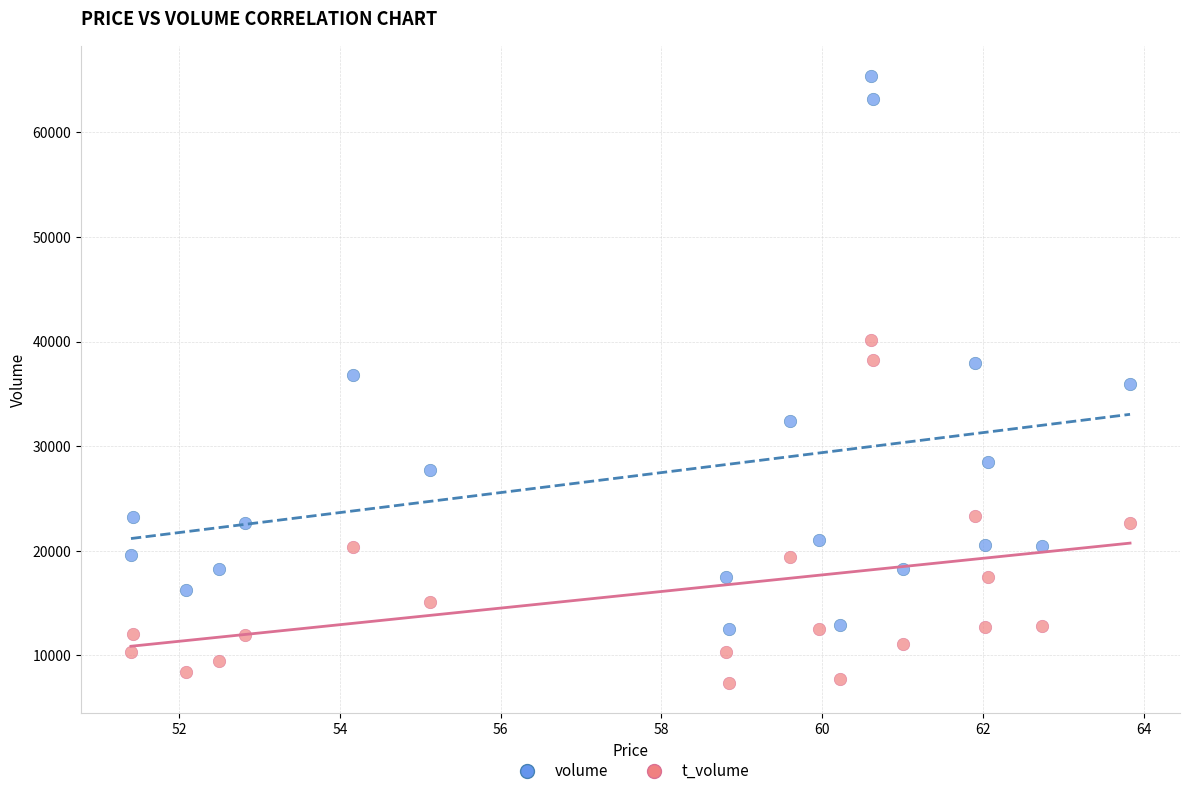

Which series contains the lowest Y value?

t_volume